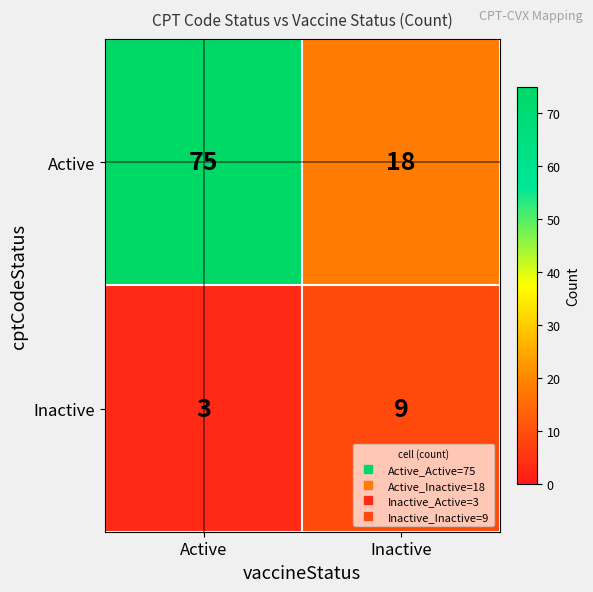

List the series in order of their overall mean, lowest first.

Inactive, Active